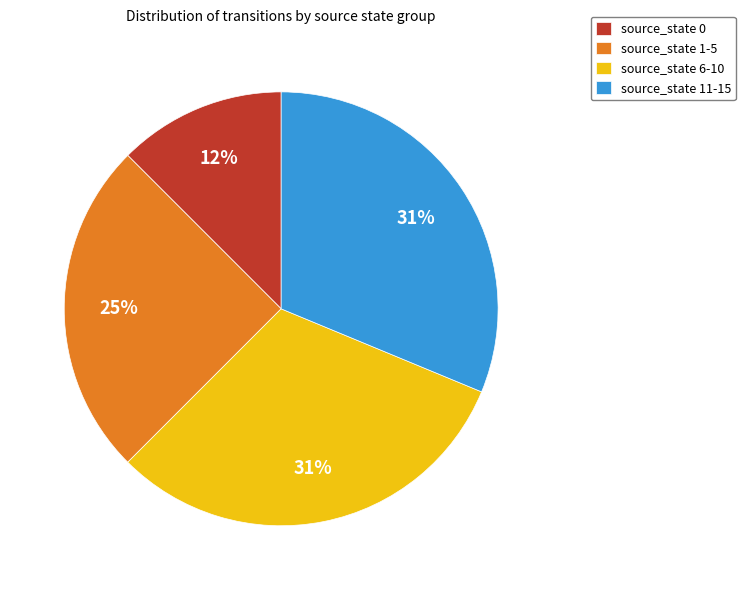

Is the sum of source_state 6-10 and source_state 11-15 greater than half?

Yes